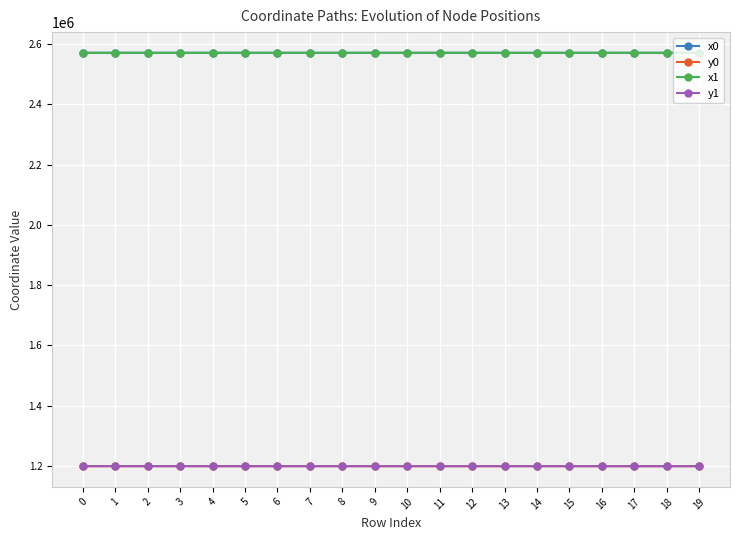

True or false: x0 has more than 2 points higher than both neighbors.

True